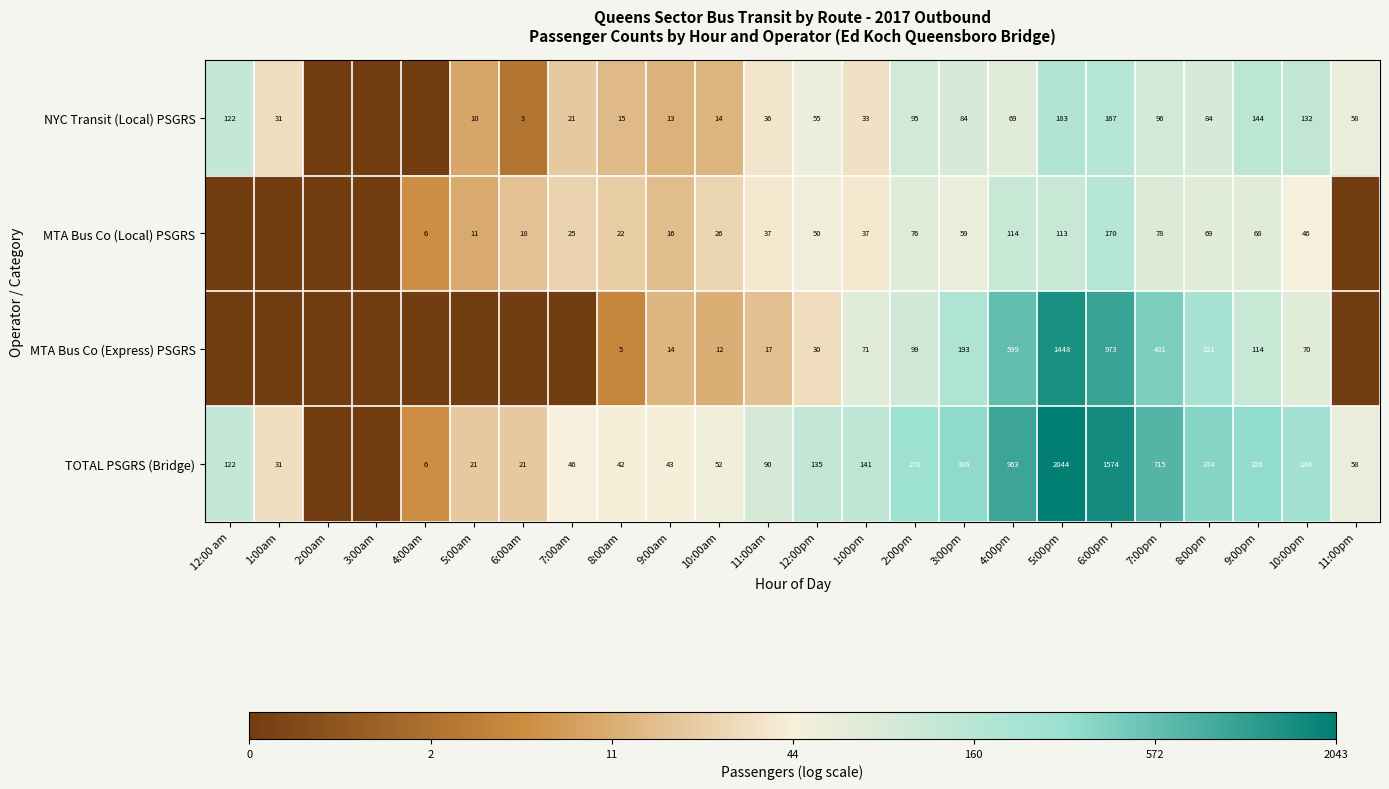

The value of MTA Bus Co (Local) PSGRS at 8:00am is 32. True or false?

False